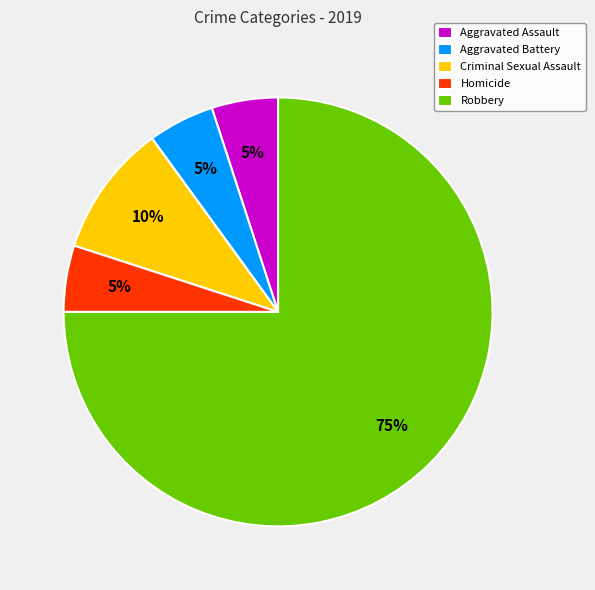

How many slices are in this pie chart?

5